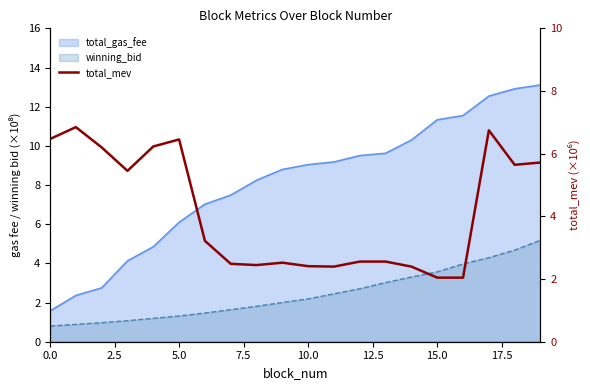

What is the sum of all values?

82.8